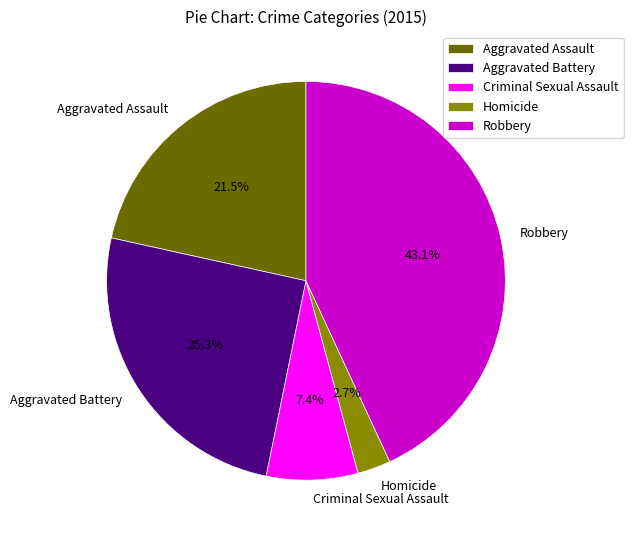

What percentage is the Aggravated Battery slice, to the nearest percent?

25%